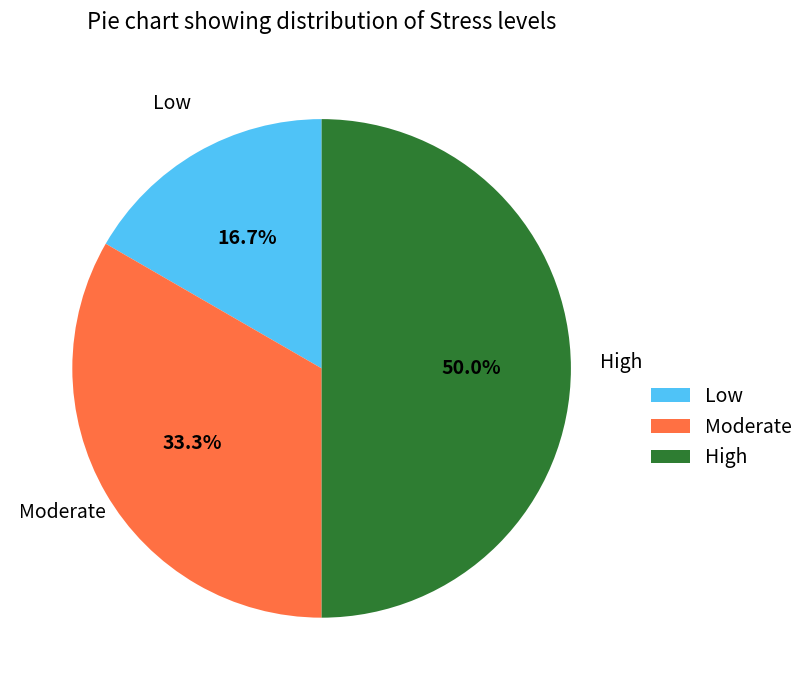

Is the sum of Low and High greater than half?

Yes